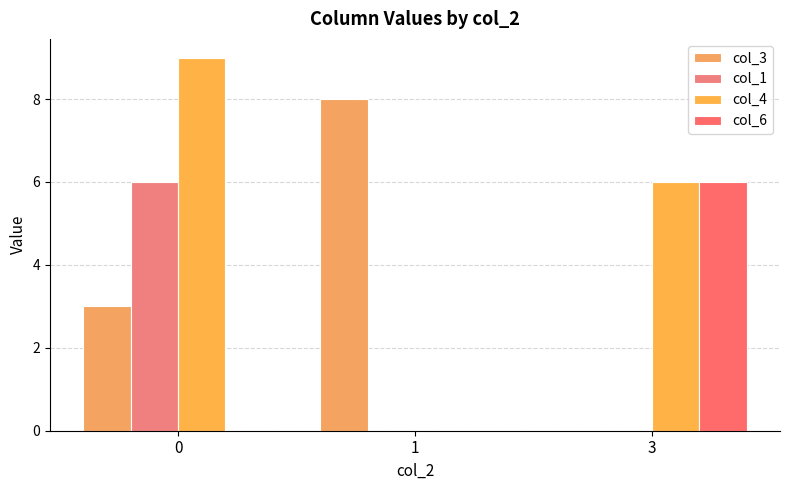

The col_1 series shows 3 at 3. True or false?

False